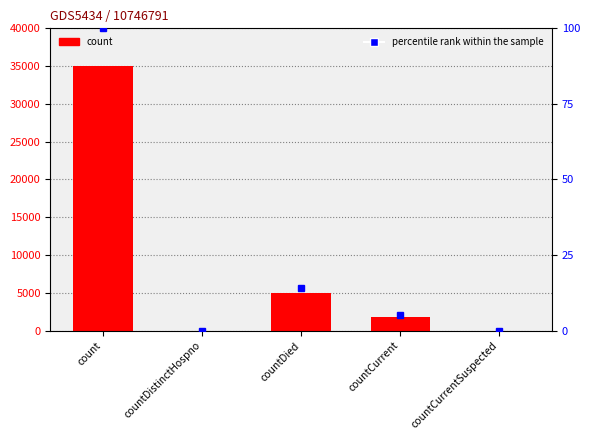

What is the label of the 3rd bar from the right?

countDied